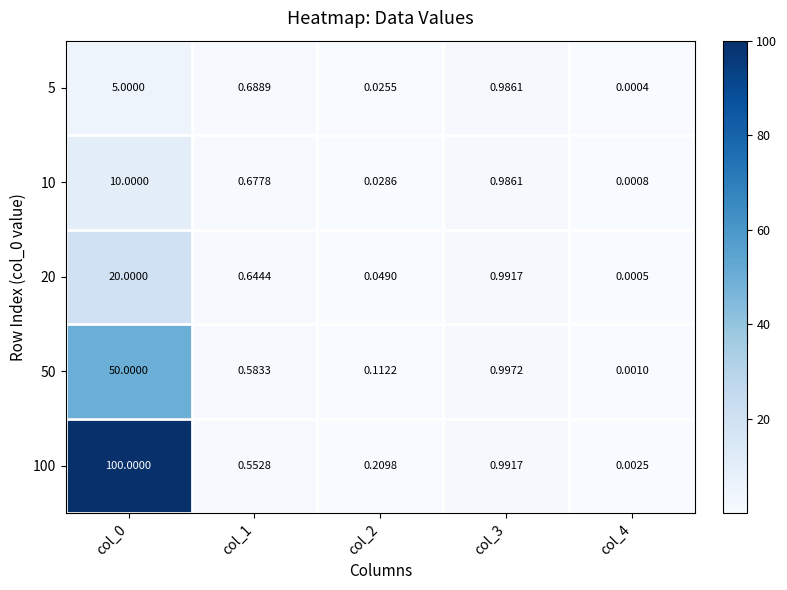

Is the value of 100 at col_4 greater than the value of 50 at col_3?

No